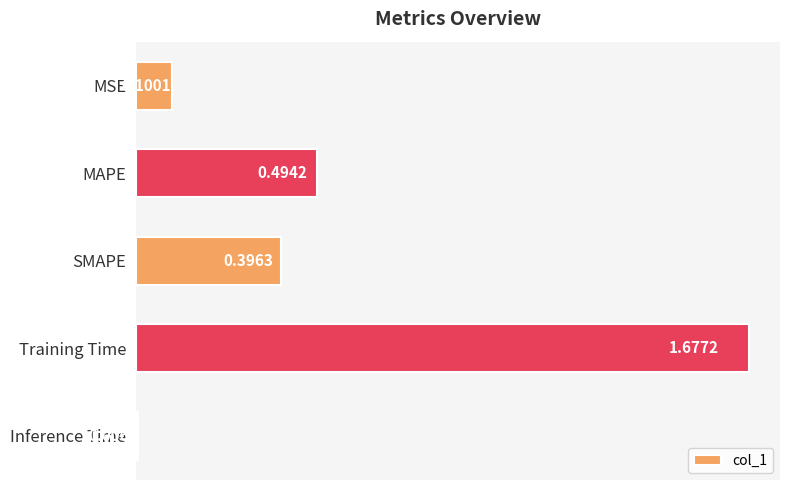

Does the chart contain stacked bars?

No